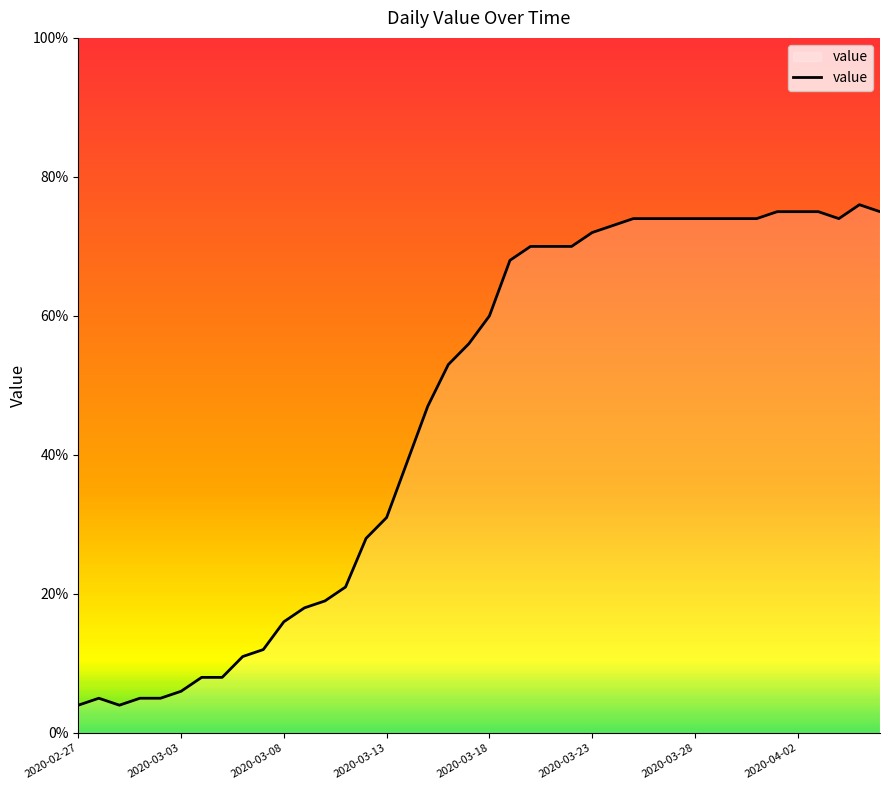

How many series are shown in this chart?

1